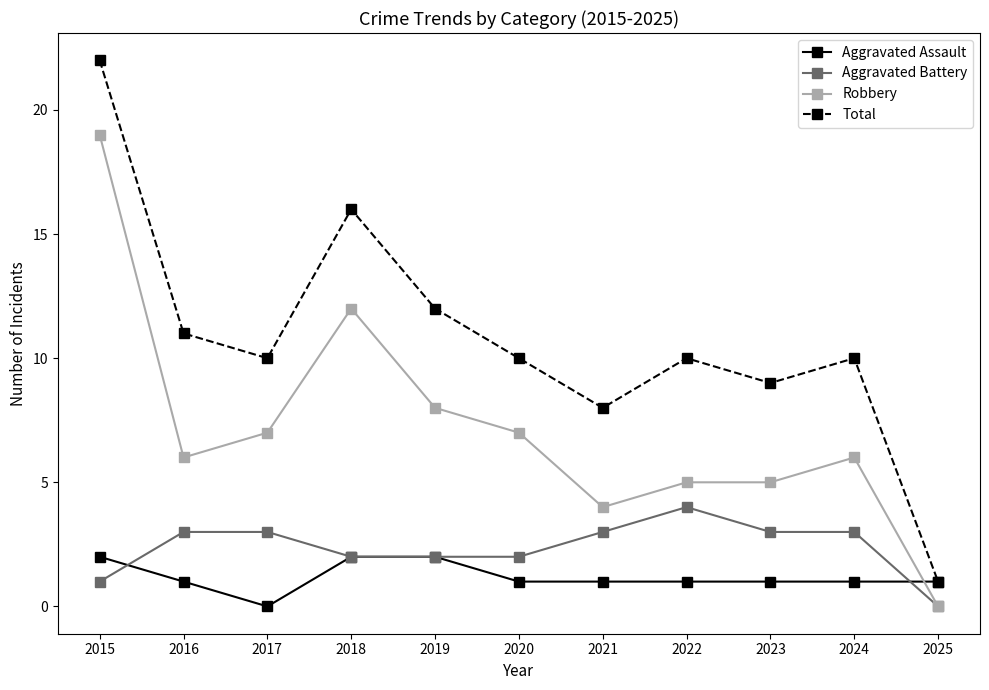

What is the total value across all series at 2015?

44